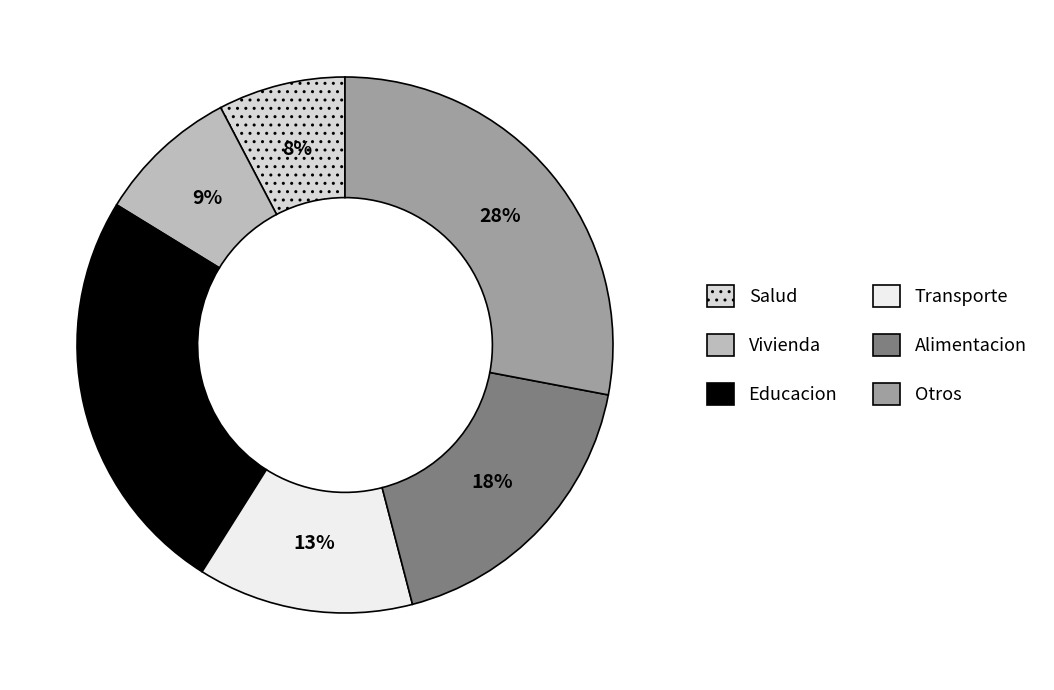

To the nearest percent, what is the difference between the largest and smallest slice percentages?

20%